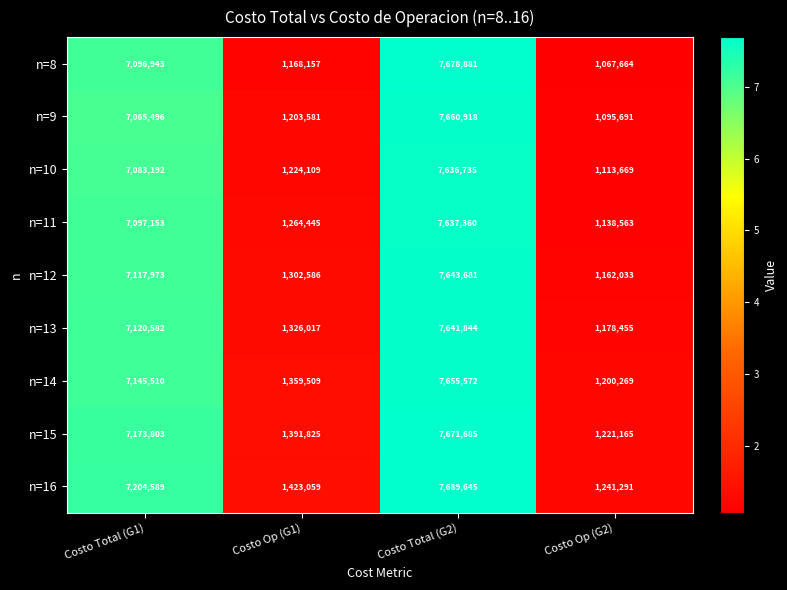

Which series changed the most between Costo Total (G1) and Costo Total (G2)?

n=9